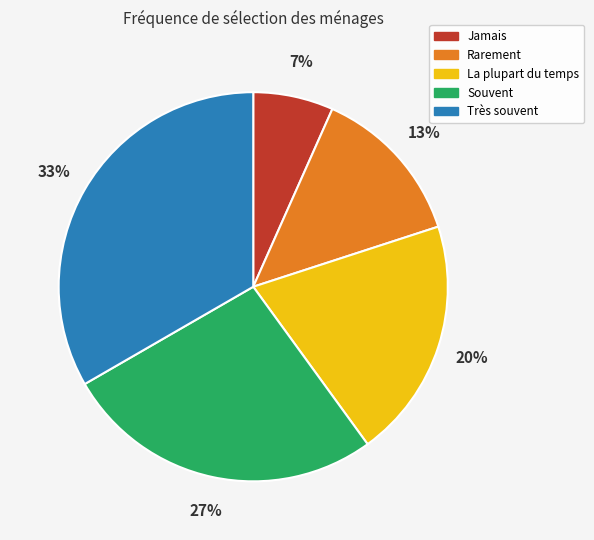

Which has a higher value, Jamais or Très souvent?

Très souvent